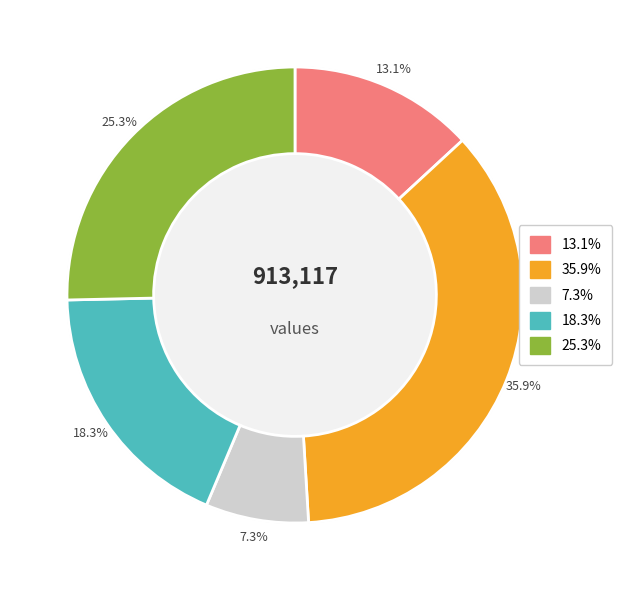

Count the number of slices in the pie.

5